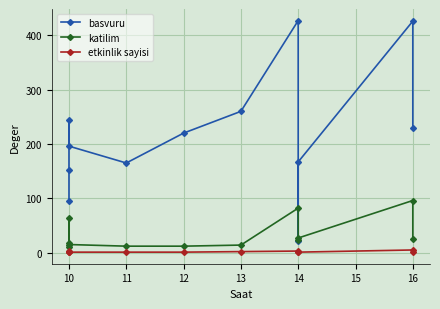

Which series has the largest total across all categories?

basvuru